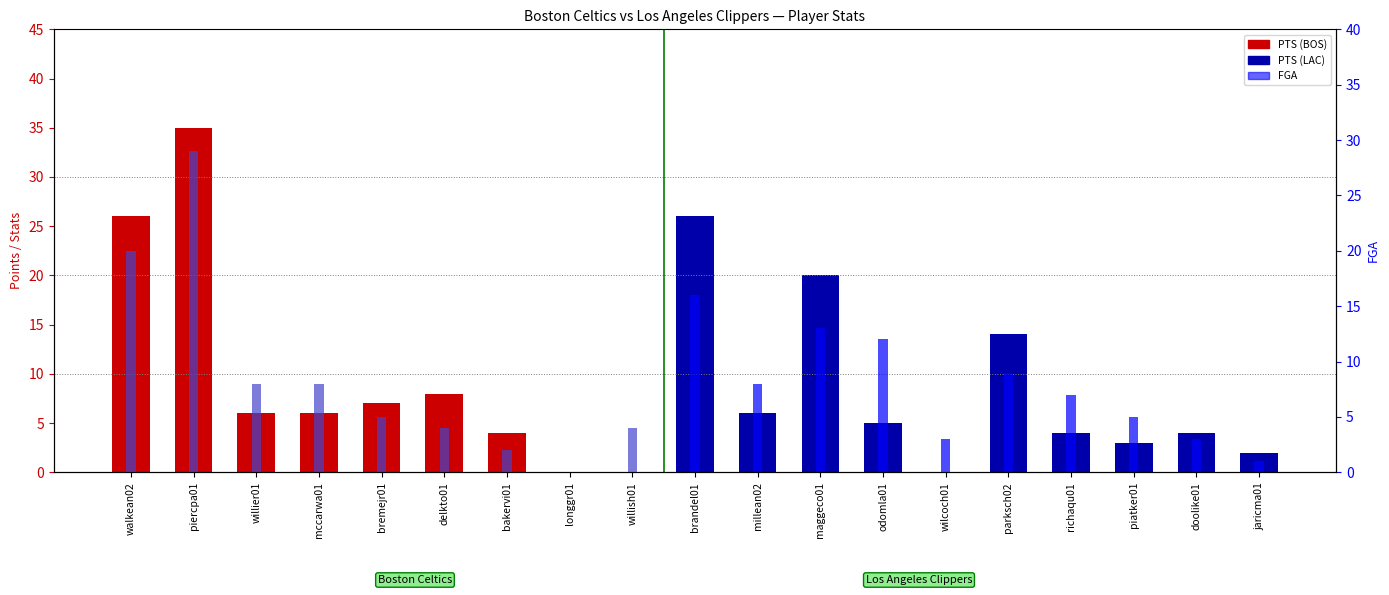

What is the difference between the highest and lowest values at wilcoch01?

3